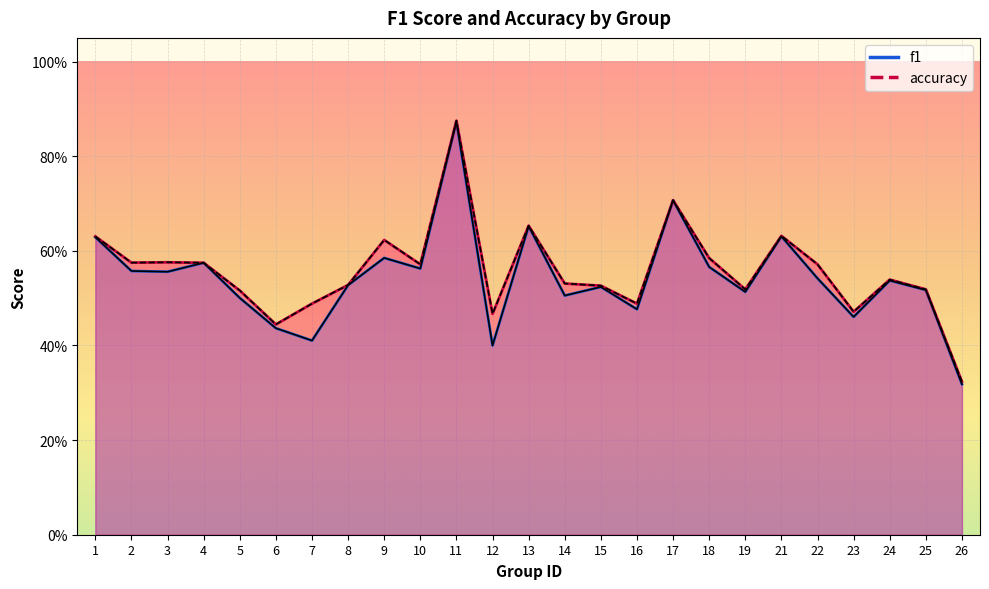

Reading right to left, extract all data points from this chart.

f1: 0.3	0.5	0.5	0.5	0.5	0.6	0.5	0.6	0.7	0.5	0.5	0.5	0.7	0.4	0.9	0.6	0.6	0.5	0.4	0.4	0.5	0.6	0.6	0.6	0.6
accuracy: 0.3	0.5	0.5	0.5	0.6	0.6	0.5	0.6	0.7	0.5	0.5	0.5	0.7	0.5	0.9	0.6	0.6	0.5	0.5	0.4	0.5	0.6	0.6	0.6	0.6